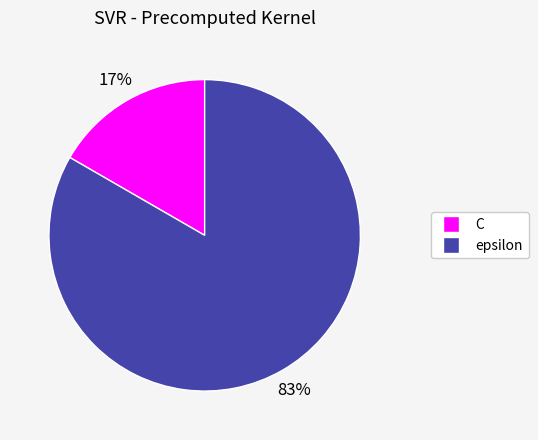

How many segments does this pie chart have?

2